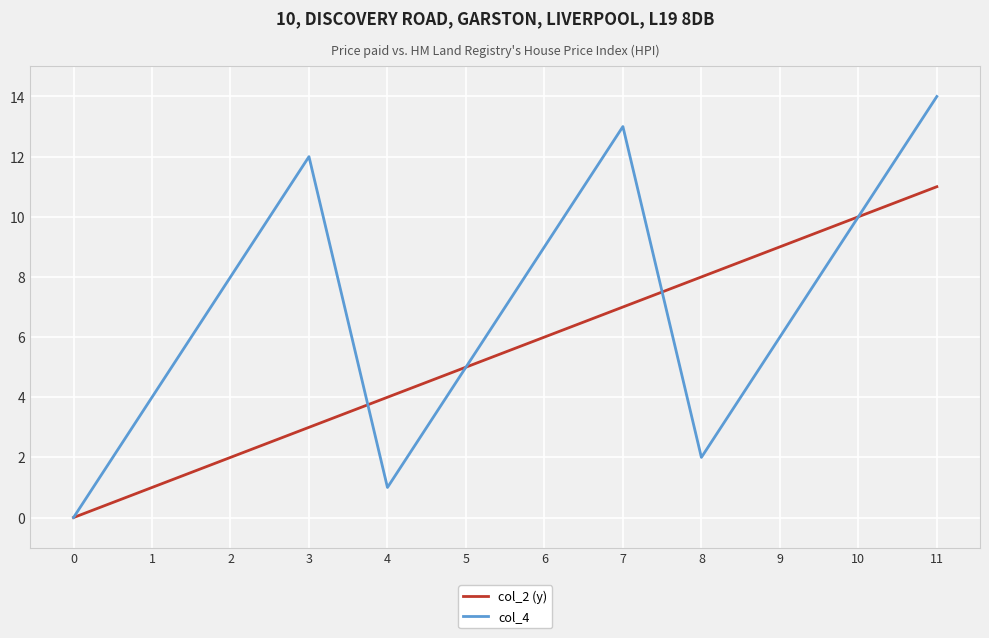

Between 0 and 7, which series saw the biggest shift?

col_4